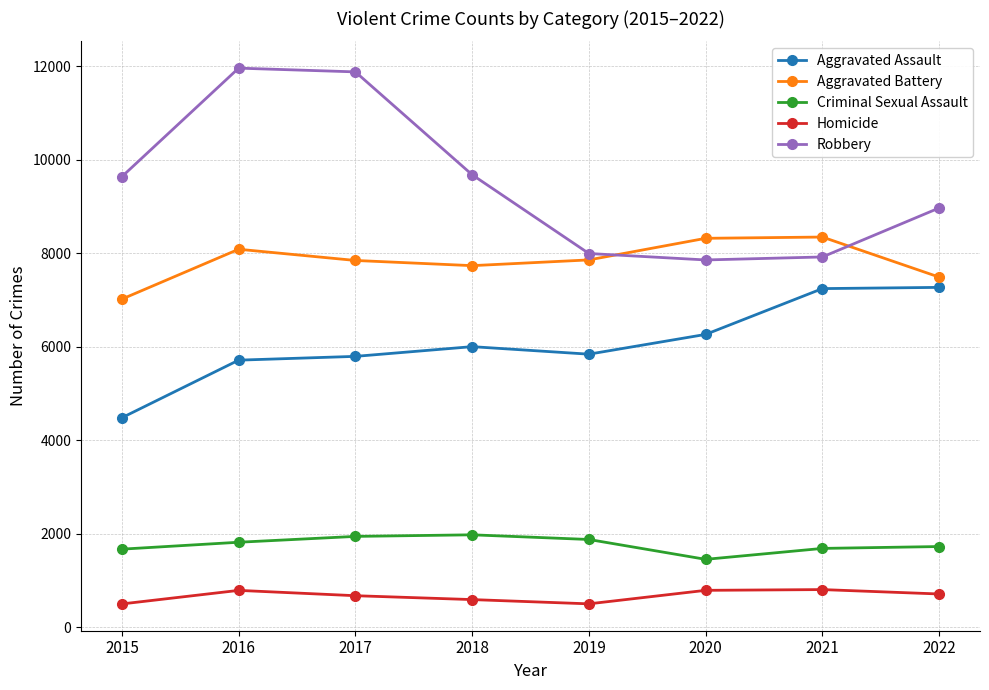

At 2017, list the series in order from smallest to largest.

Homicide, Criminal Sexual Assault, Aggravated Assault, Aggravated Battery, Robbery